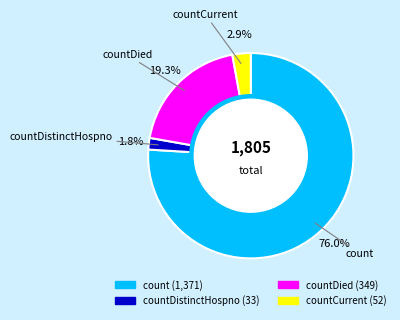

Is there a majority slice in this chart?

Yes